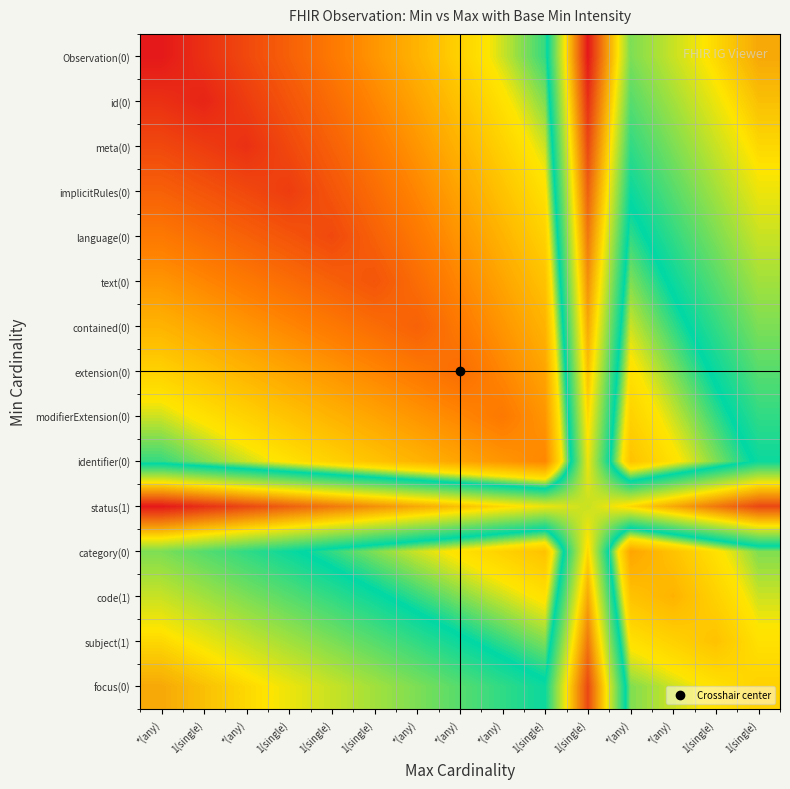

Reading right to left, what are all the values shown in this chart?

Observation(0): 1(single)=0.8	1(single)=0.8	*(any)=0.7	*(any)=0.6	1(single)=1.0	1(single)=0.5	*(any)=0.5	*(any)=0.4	*(any)=0.4	1(single)=0.3	1(single)=0.2	1(single)=0.2	*(any)=0.1	1(single)=0.1	*(any)=0.0
id(0): 1(single)=0.8	1(single)=0.7	*(any)=0.7	*(any)=0.6	1(single)=1.0	1(single)=0.5	*(any)=0.4	*(any)=0.4	*(any)=0.3	1(single)=0.3	1(single)=0.2	1(single)=0.1	*(any)=0.1	1(single)=0.0	*(any)=0.1
meta(0): 1(single)=0.8	1(single)=0.7	*(any)=0.6	*(any)=0.6	1(single)=0.9	1(single)=0.5	*(any)=0.4	*(any)=0.4	*(any)=0.3	1(single)=0.2	1(single)=0.2	1(single)=0.1	*(any)=0.1	1(single)=0.1	*(any)=0.1
implicitRules(0): 1(single)=0.7	1(single)=0.7	*(any)=0.6	*(any)=0.6	1(single)=0.9	1(single)=0.4	*(any)=0.4	*(any)=0.3	*(any)=0.3	1(single)=0.2	1(single)=0.1	1(single)=0.1	*(any)=0.1	1(single)=0.1	*(any)=0.2
language(0): 1(single)=0.7	1(single)=0.6	*(any)=0.6	*(any)=0.5	1(single)=0.9	1(single)=0.4	*(any)=0.4	*(any)=0.3	*(any)=0.2	1(single)=0.2	1(single)=0.1	1(single)=0.1	*(any)=0.2	1(single)=0.2	*(any)=0.2
text(0): 1(single)=0.7	1(single)=0.6	*(any)=0.6	*(any)=0.5	1(single)=0.9	1(single)=0.4	*(any)=0.3	*(any)=0.3	*(any)=0.2	1(single)=0.1	1(single)=0.2	1(single)=0.2	*(any)=0.2	1(single)=0.3	*(any)=0.3
contained(0): 1(single)=0.6	1(single)=0.6	*(any)=0.5	*(any)=0.5	1(single)=0.8	1(single)=0.4	*(any)=0.3	*(any)=0.2	*(any)=0.2	1(single)=0.2	1(single)=0.2	1(single)=0.3	*(any)=0.3	1(single)=0.3	*(any)=0.4
extension(0): 1(single)=0.6	1(single)=0.6	*(any)=0.5	*(any)=0.4	1(single)=0.8	1(single)=0.3	*(any)=0.3	*(any)=0.2	*(any)=0.2	1(single)=0.3	1(single)=0.3	1(single)=0.3	*(any)=0.4	1(single)=0.4	*(any)=0.4
modifierExtension(0): 1(single)=0.6	1(single)=0.5	*(any)=0.5	*(any)=0.4	1(single)=0.8	1(single)=0.3	*(any)=0.2	*(any)=0.3	*(any)=0.3	1(single)=0.3	1(single)=0.4	1(single)=0.4	*(any)=0.4	1(single)=0.4	*(any)=0.5
identifier(0): 1(single)=0.6	1(single)=0.5	*(any)=0.4	*(any)=0.4	1(single)=0.7	1(single)=0.3	*(any)=0.3	*(any)=0.3	*(any)=0.4	1(single)=0.4	1(single)=0.4	1(single)=0.4	*(any)=0.5	1(single)=0.5	*(any)=0.5
status(1): 1(single)=0.9	1(single)=0.9	*(any)=0.8	*(any)=0.8	1(single)=0.7	1(single)=0.7	*(any)=0.8	*(any)=0.8	*(any)=0.8	1(single)=0.9	1(single)=0.9	1(single)=0.9	*(any)=0.9	1(single)=1.0	*(any)=1.0
category(0): 1(single)=0.5	1(single)=0.4	*(any)=0.4	*(any)=0.3	1(single)=0.8	1(single)=0.4	*(any)=0.4	*(any)=0.4	*(any)=0.5	1(single)=0.5	1(single)=0.5	1(single)=0.6	*(any)=0.6	1(single)=0.6	*(any)=0.6
code(1): 1(single)=0.5	1(single)=0.4	*(any)=0.4	*(any)=0.4	1(single)=0.8	1(single)=0.4	*(any)=0.5	*(any)=0.5	*(any)=0.5	1(single)=0.6	1(single)=0.6	1(single)=0.6	*(any)=0.6	1(single)=0.7	*(any)=0.7
subject(1): 1(single)=0.4	1(single)=0.4	*(any)=0.4	*(any)=0.4	1(single)=0.9	1(single)=0.5	*(any)=0.5	*(any)=0.6	*(any)=0.6	1(single)=0.6	1(single)=0.6	1(single)=0.7	*(any)=0.7	1(single)=0.7	*(any)=0.8
focus(0): 1(single)=0.4	1(single)=0.4	*(any)=0.5	*(any)=0.5	1(single)=0.9	1(single)=0.6	*(any)=0.6	*(any)=0.6	*(any)=0.6	1(single)=0.7	1(single)=0.7	1(single)=0.7	*(any)=0.8	1(single)=0.8	*(any)=0.8